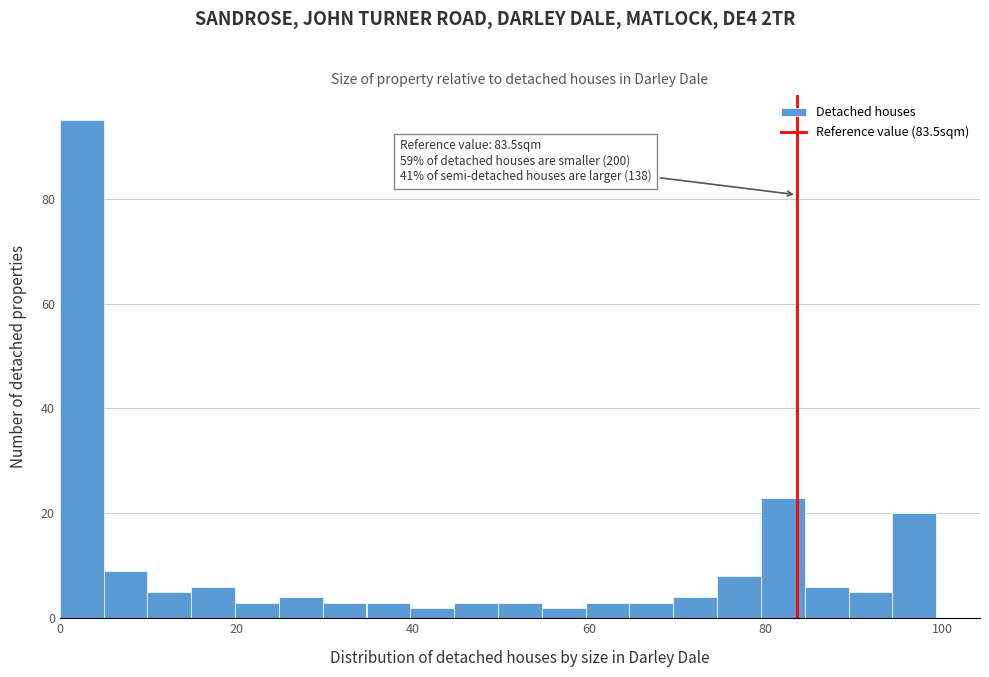

Read against the x-axis, roughly where is the centre of the tallest bar?

2